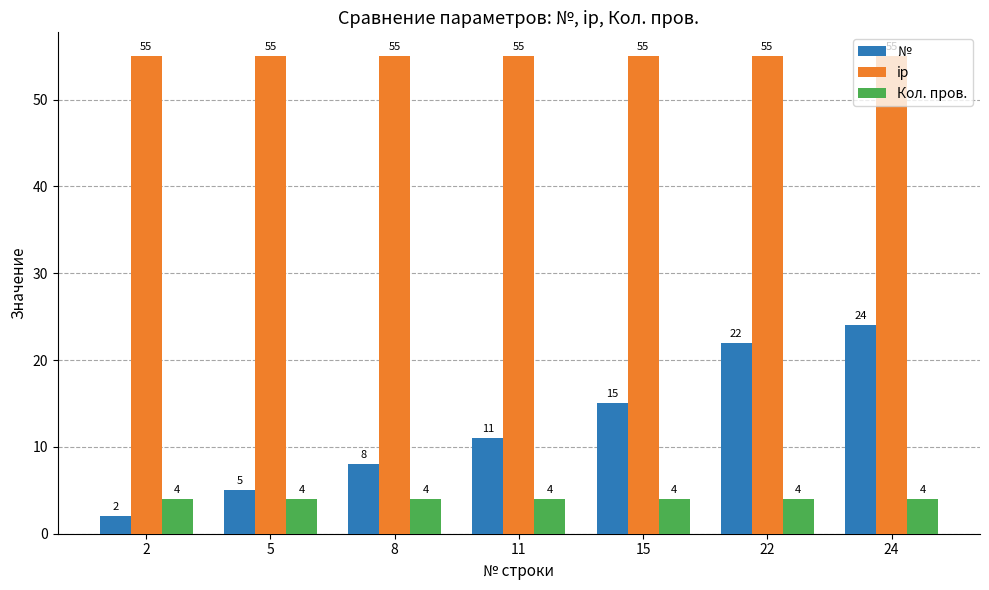

What is the difference between the maximum and minimum values in the № series?

22